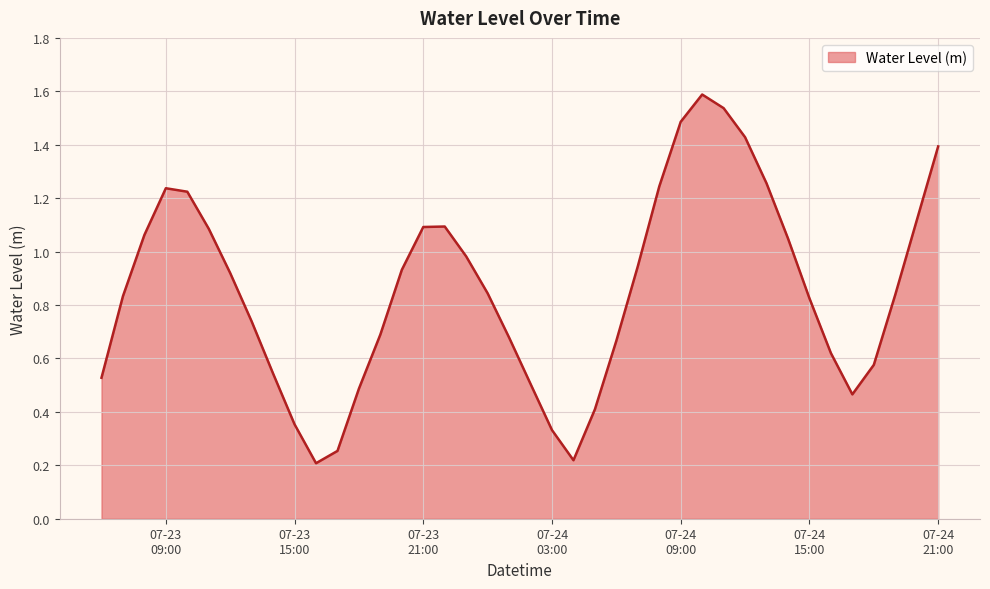

What is the maximum value shown in the chart?

1.6